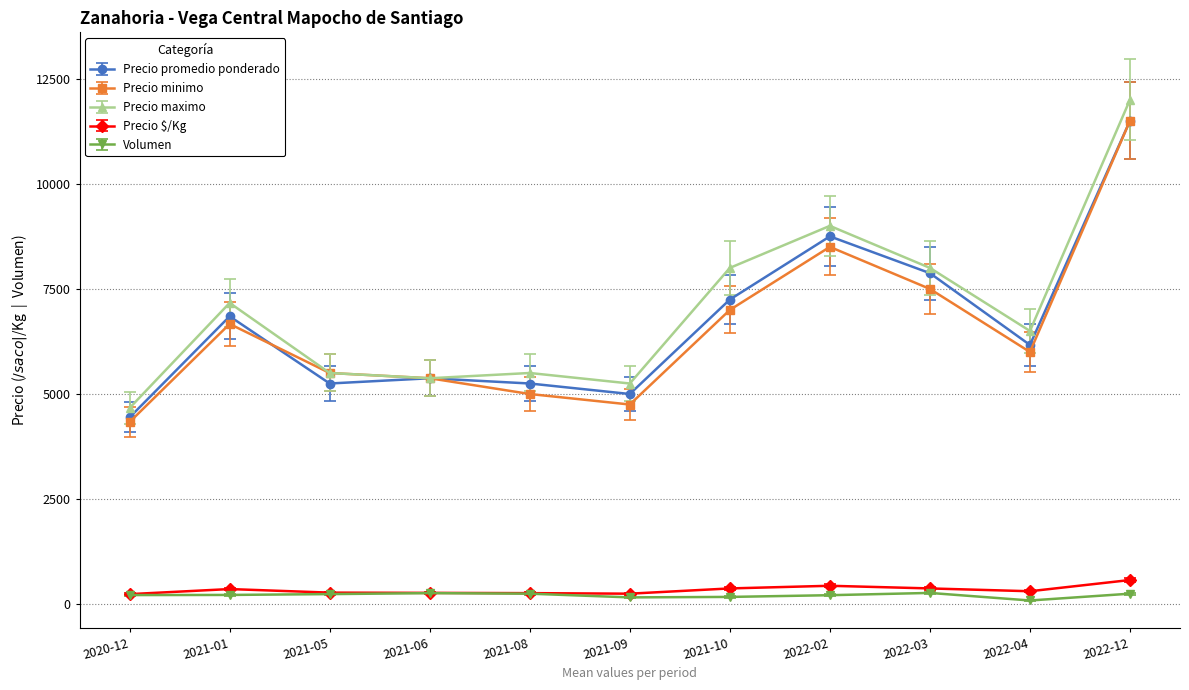

The value of Precio maximo at 2022-04 is 6500. True or false?

True